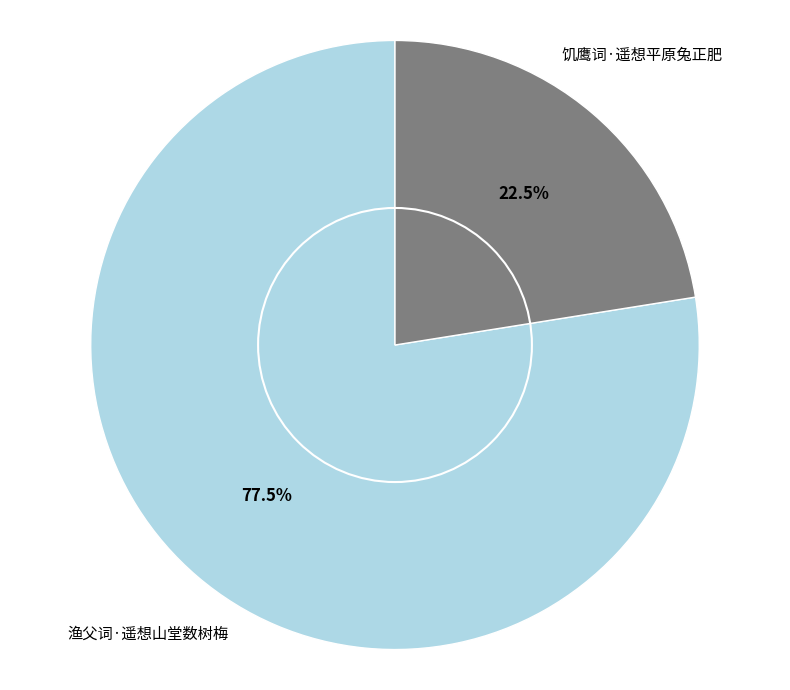

How many segments does this pie chart have?

2